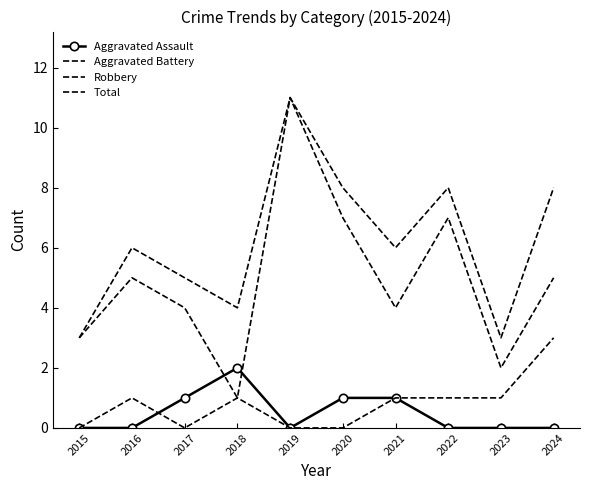

How many lines are shown in the chart?

4